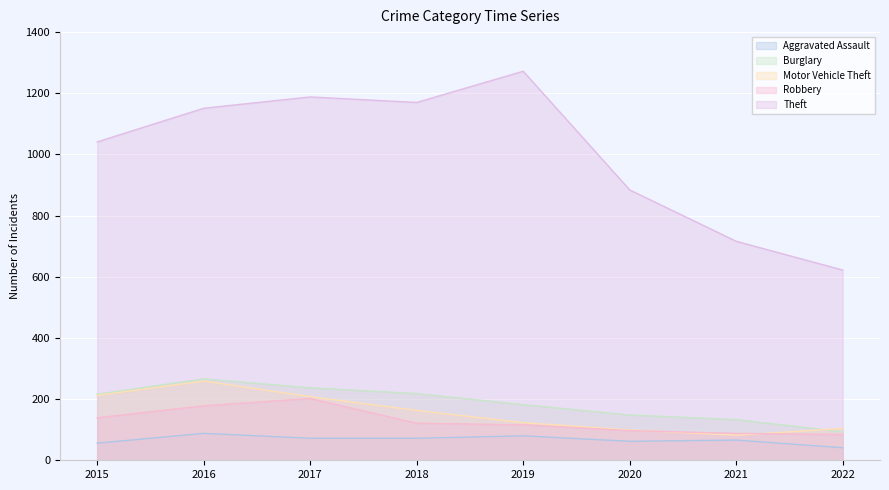

Reading left to right, extract all data points from this chart.

Aggravated Assault: 2015=56	2016=88	2017=72	2018=72	2019=80	2020=62	2021=66	2022=41
Burglary: 2015=216	2016=266	2017=237	2018=218	2019=182	2020=148	2021=133	2022=93
Motor Vehicle Theft: 2015=212	2016=259	2017=208	2018=163	2019=123	2020=99	2021=82	2022=104
Robbery: 2015=139	2016=178	2017=202	2018=121	2019=116	2020=97	2021=88	2022=84
Theft: 2015=1041	2016=1151	2017=1188	2018=1170	2019=1272	2020=884	2021=716	2022=622